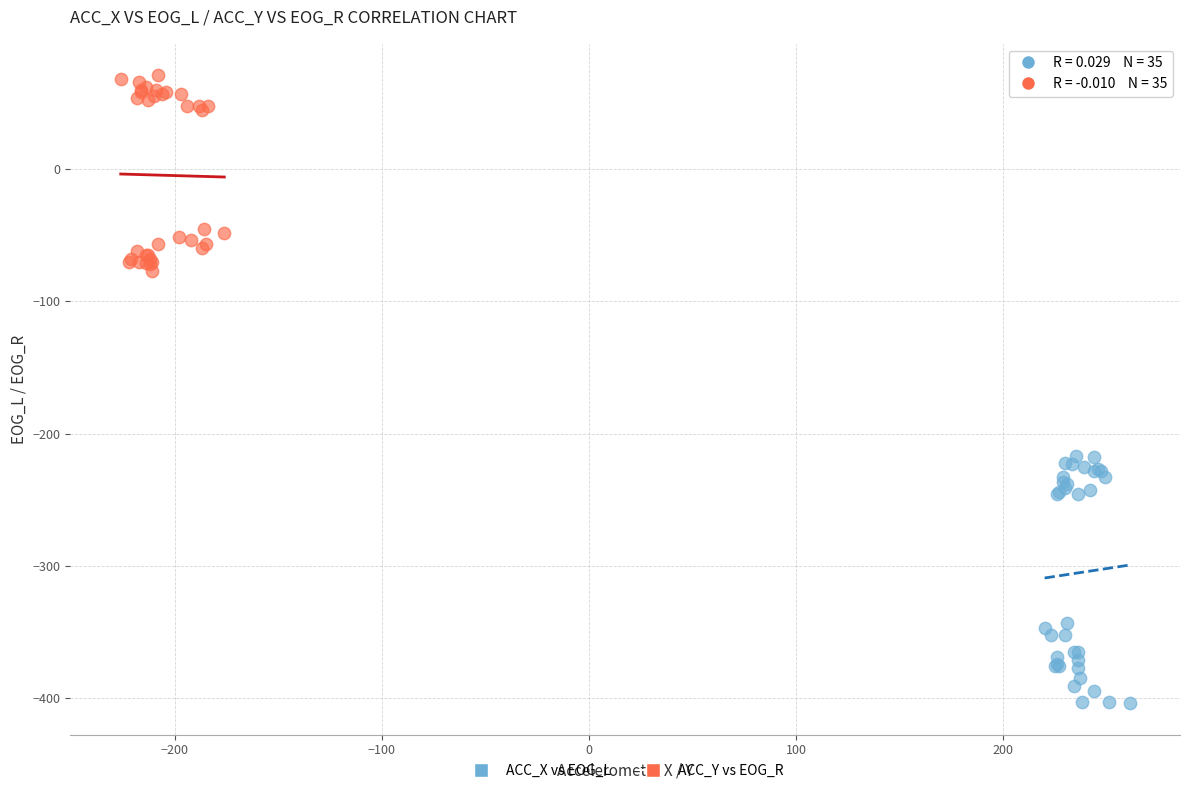

Which series contains the highest Y value?

ACC_Y vs EOG_R